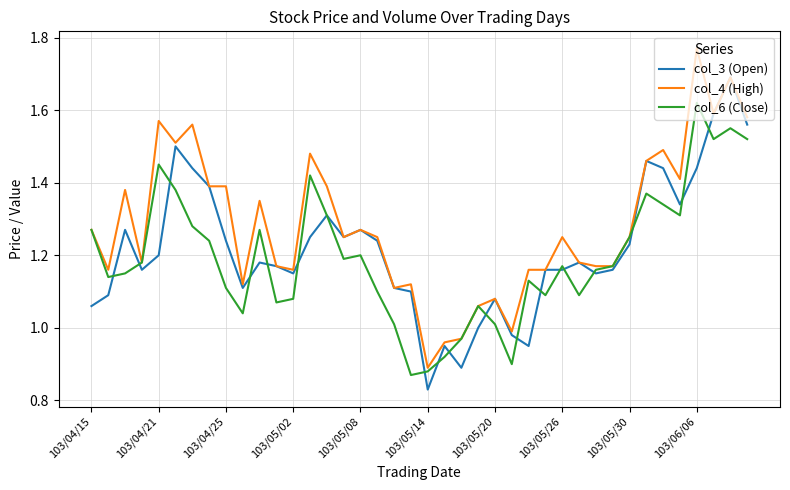

True or false: col_3 (Open) and col_6 (Close) cross at least once.

True